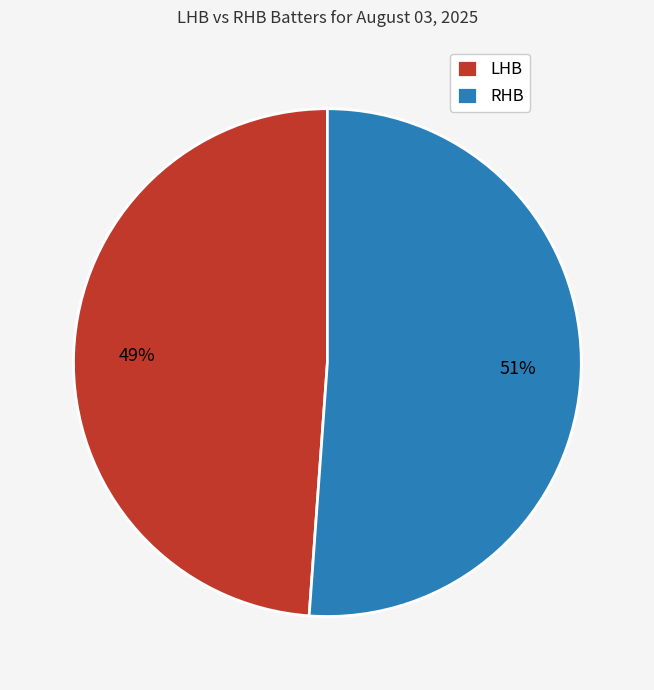

Is there a majority slice in this chart?

Yes